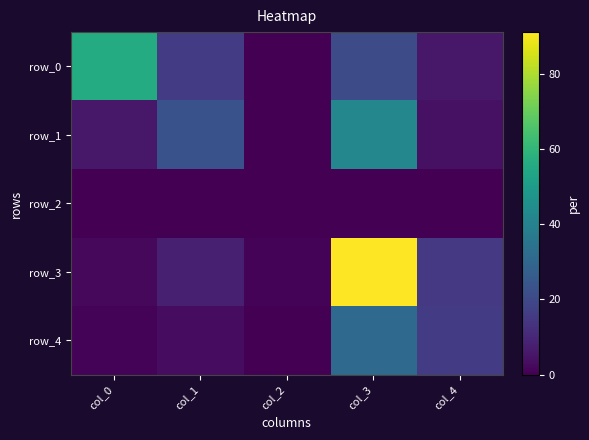

Which category has the highest value in the row_1 series?

col_3